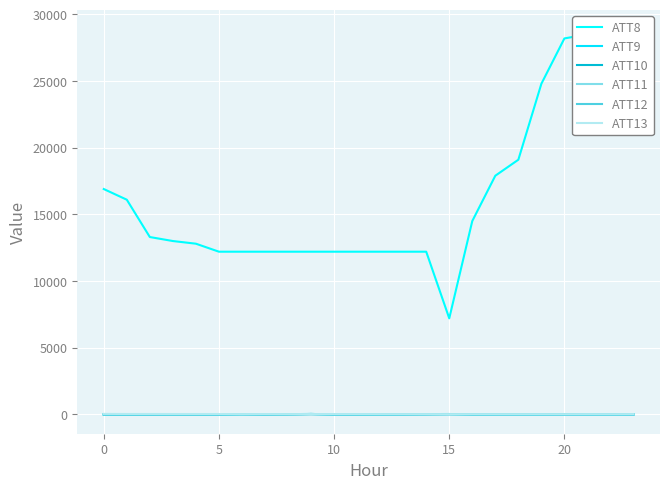

Is this an area chart (filled region under the line)?

No